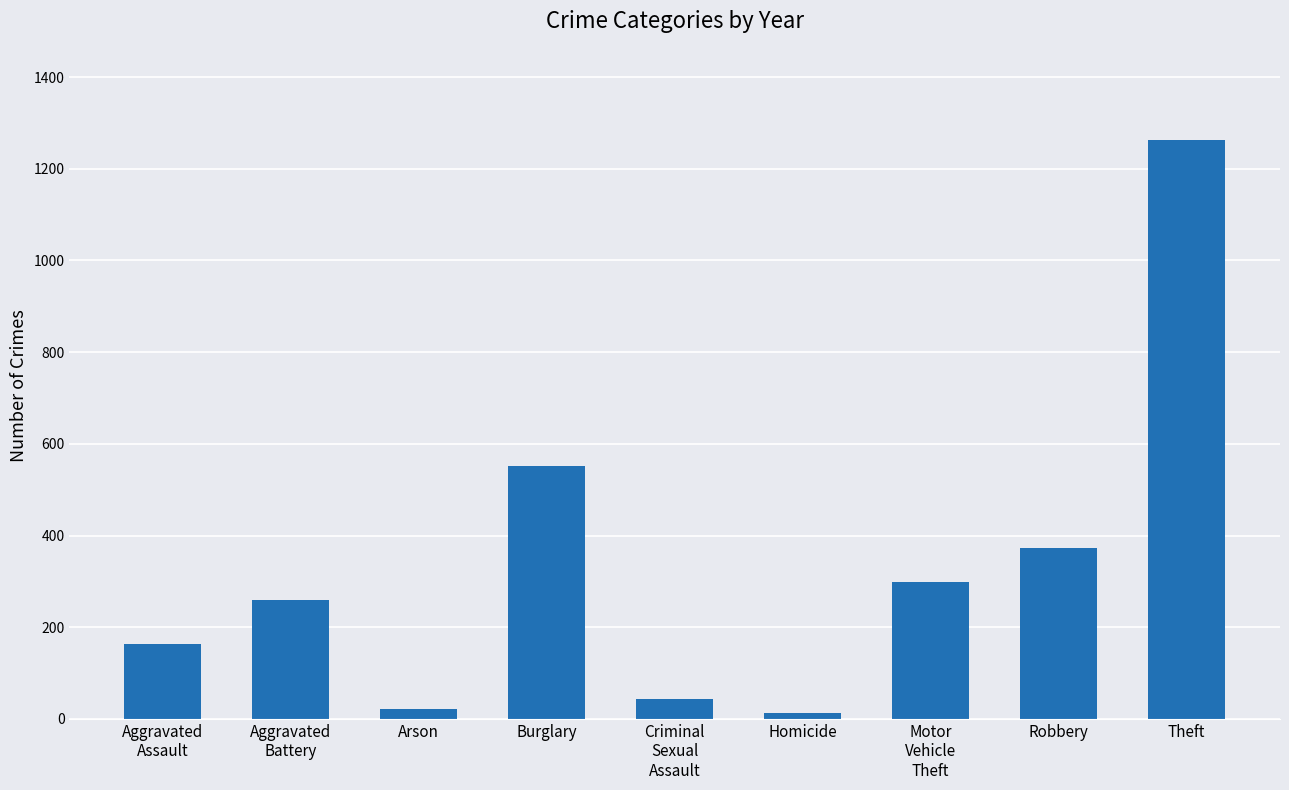

True or false: the data shows 491 at Robbery.

False